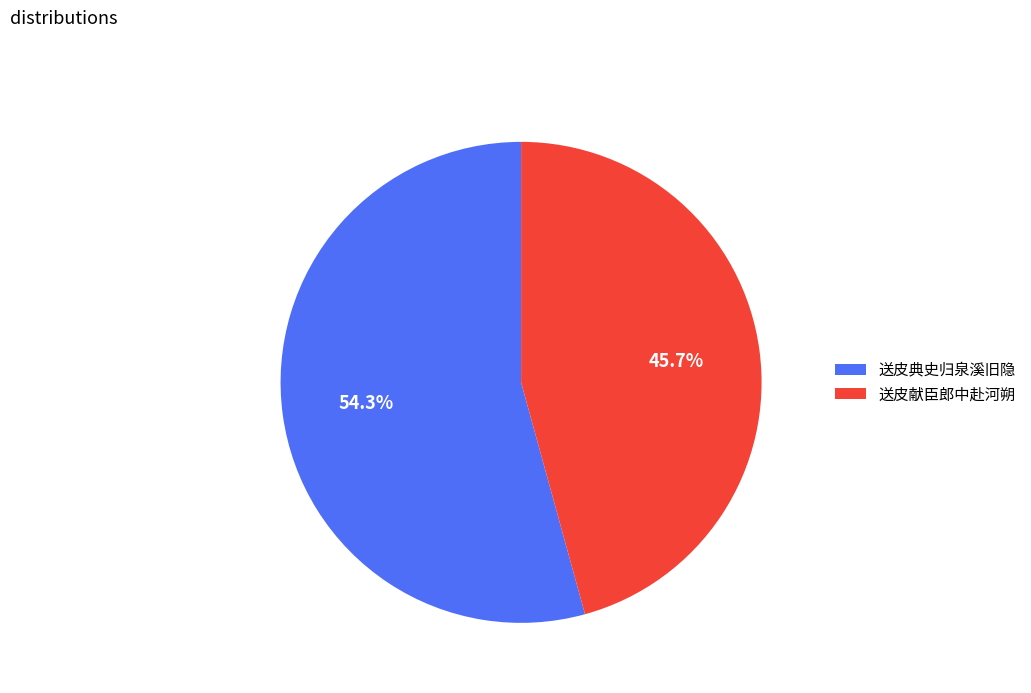

Approximately how many times larger is the value at 送皮献臣郎中赴河朔 compared to 送皮典史归泉溪旧隐?

0.8